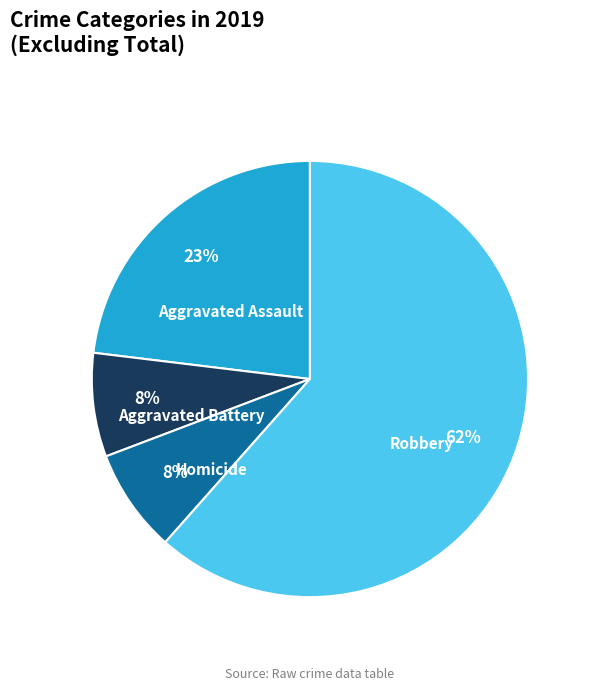

Is Robbery the majority of the pie?

Yes